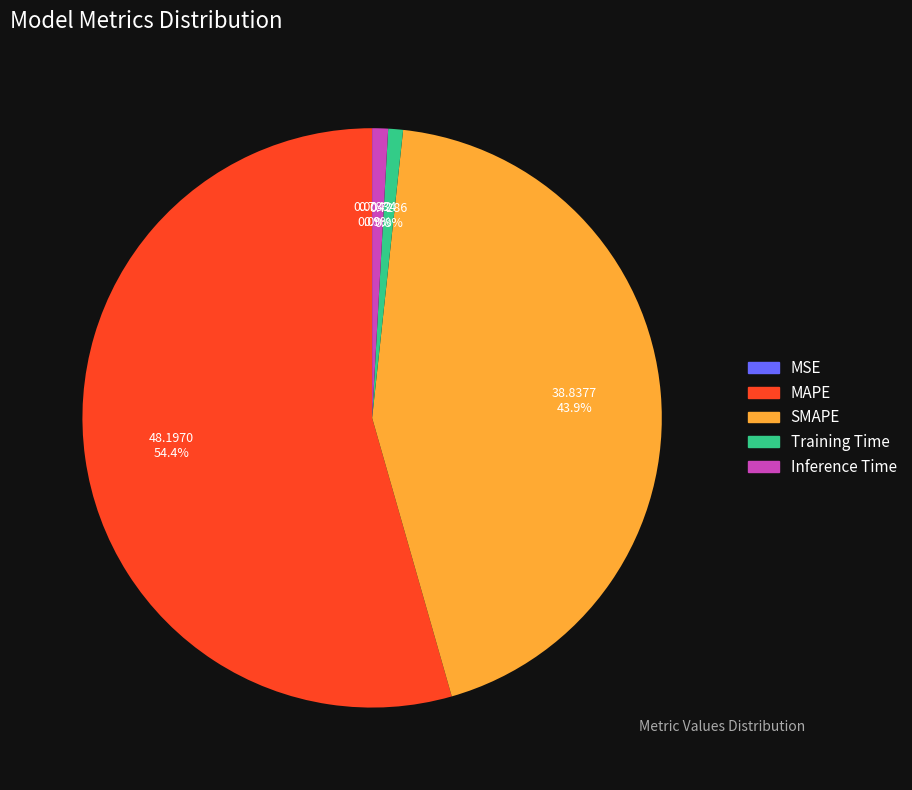

To the nearest percent, what is the difference between the MAPE and Training Time slice percentages?

54%